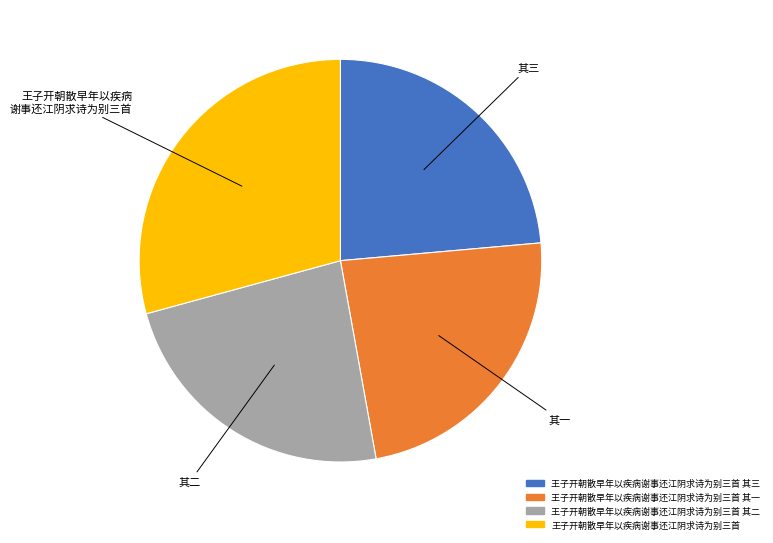

Count the number of slices in the pie.

4